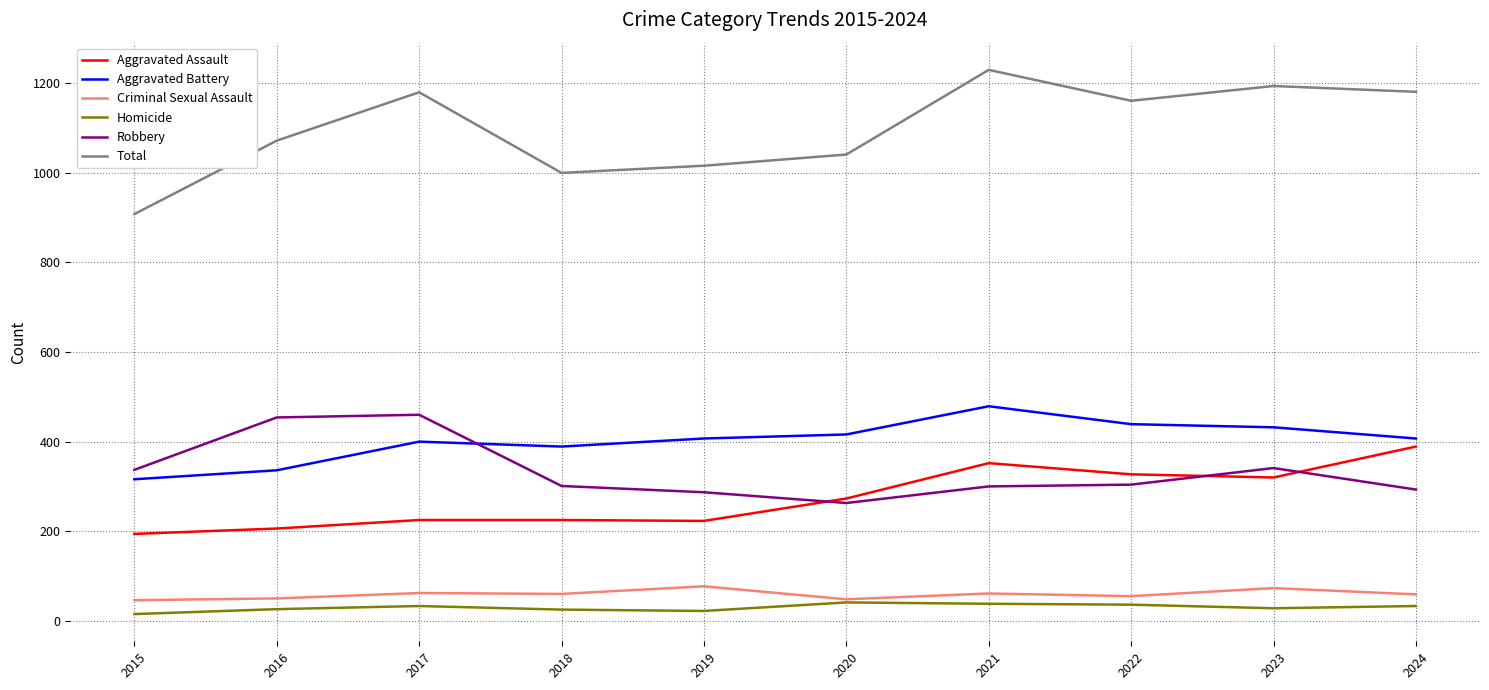

In Homicide, how many points are higher than both neighbors (excluding endpoints)?

2